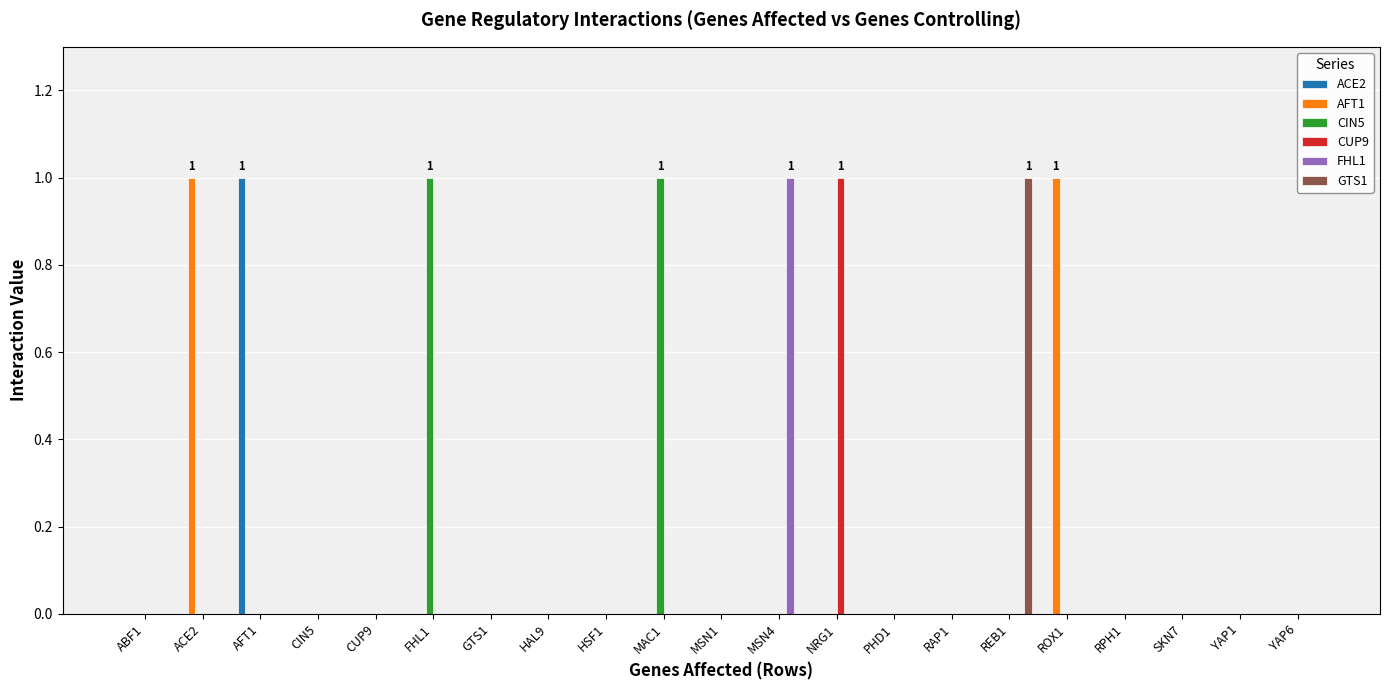

The AFT1 series shows 0 at SKN7. True or false?

True